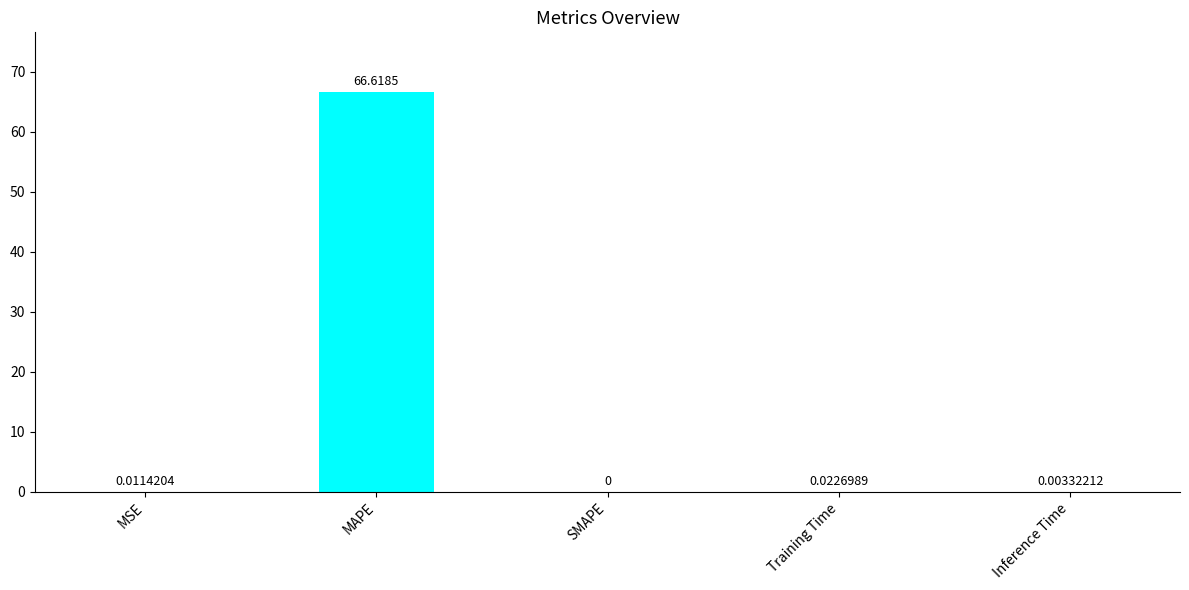

At which category does the chart reach its peak across all series?

MAPE